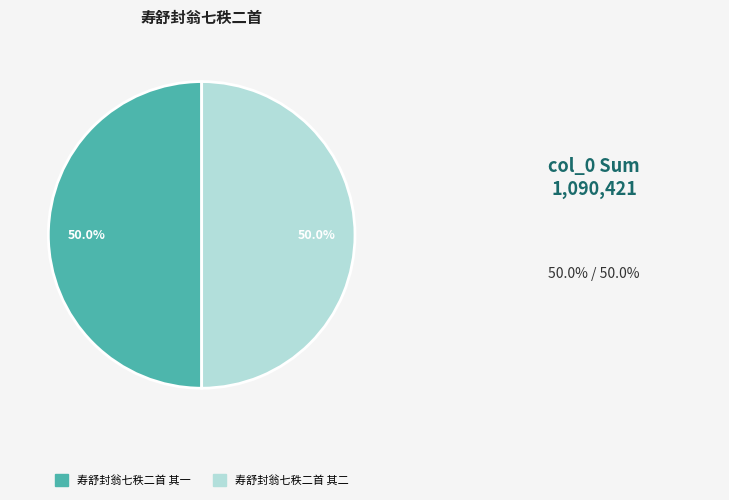

Is it true that 寿舒封翁七秩二首 其二 is 39% of the pie?

False